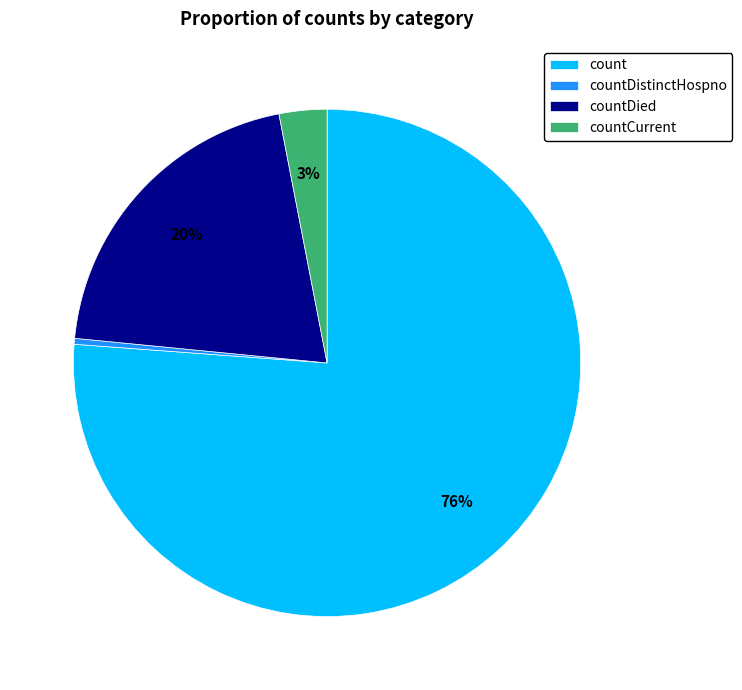

To the nearest percent, what is the average slice percentage?

25%